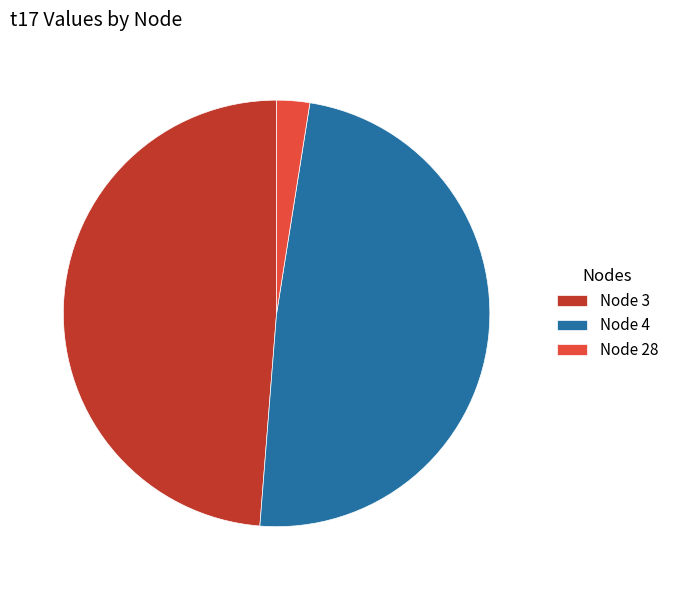

Do Node 28 and Node 4 together represent more than half of the pie?

Yes